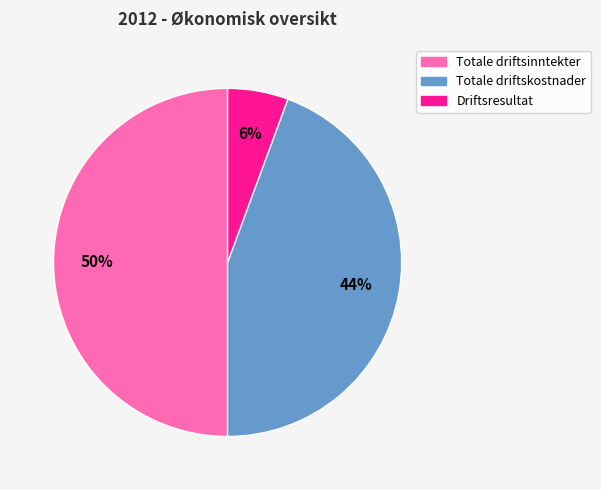

To the nearest percent, what is the average slice percentage?

33%